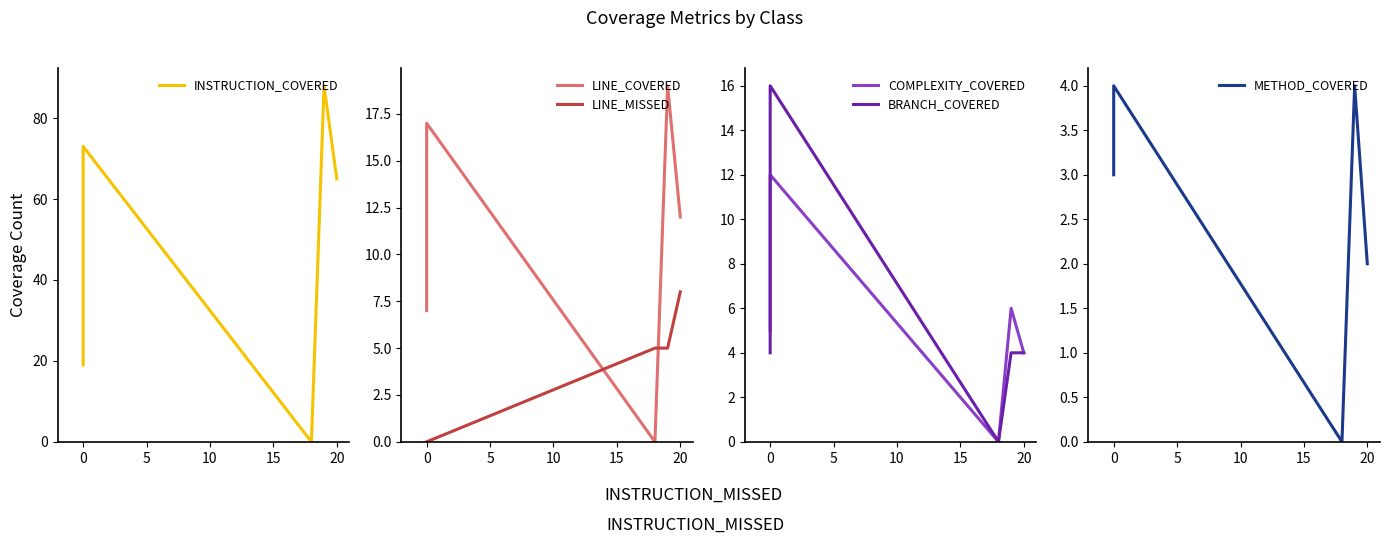

True or false: METHOD_COVERED and LINE_COVERED intersect in this chart.

False